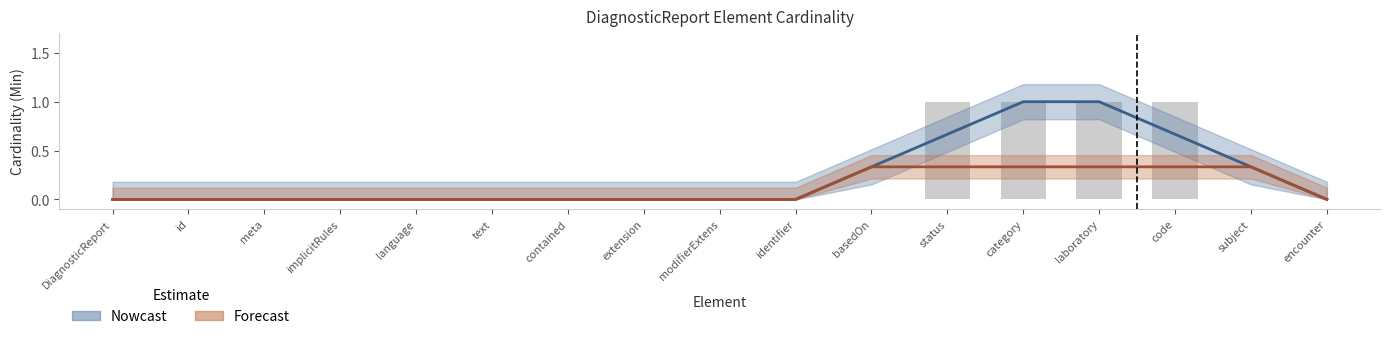

Does the chart contain stacked bars?

No